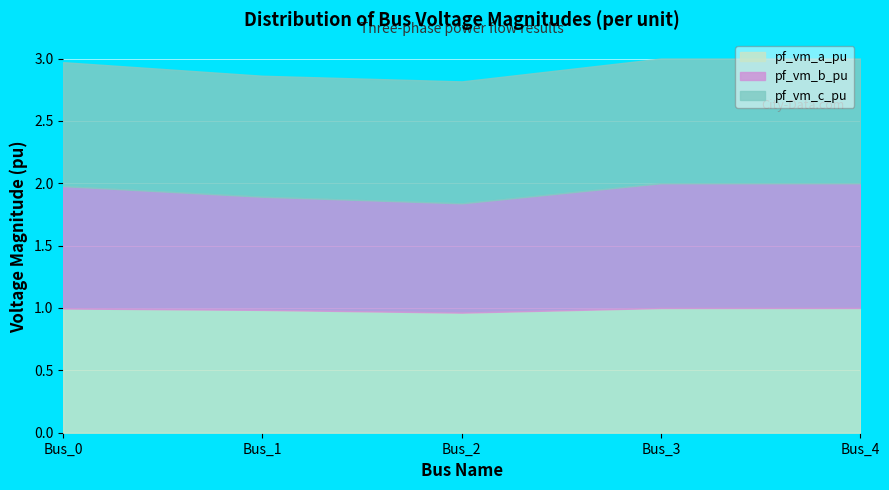

The pf_vm_c_pu series shows 1.3 at Bus_2. True or false?

False